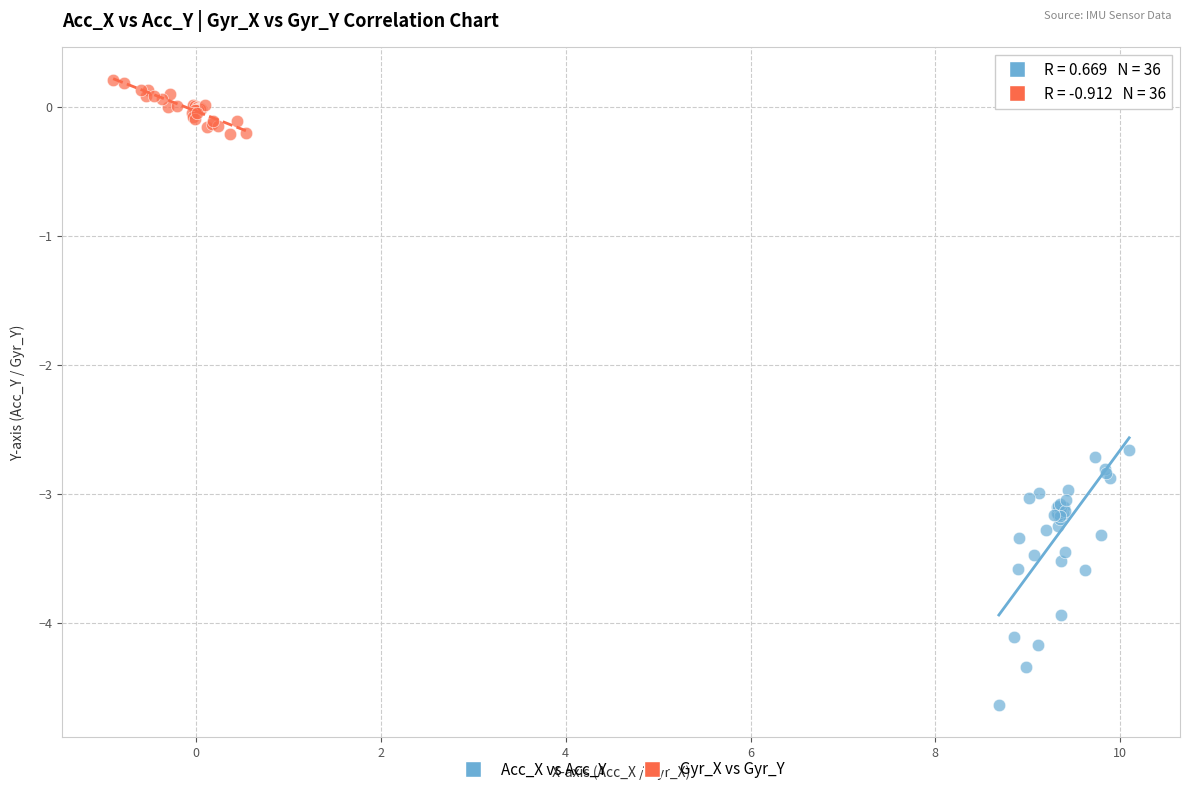

Which series contains the lowest Y value?

Acc_X vs Acc_Y